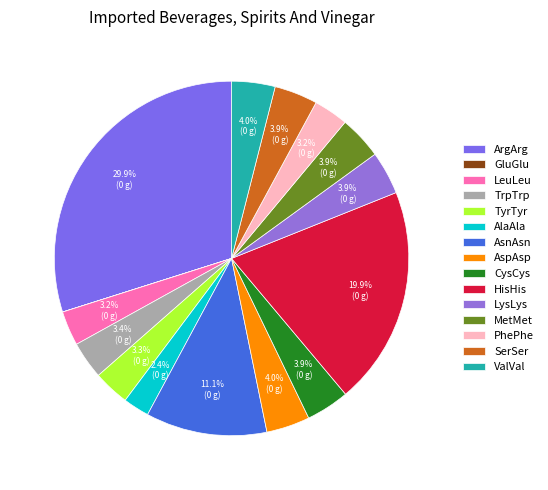

Is it true that TyrTyr is 1% of the pie?

False